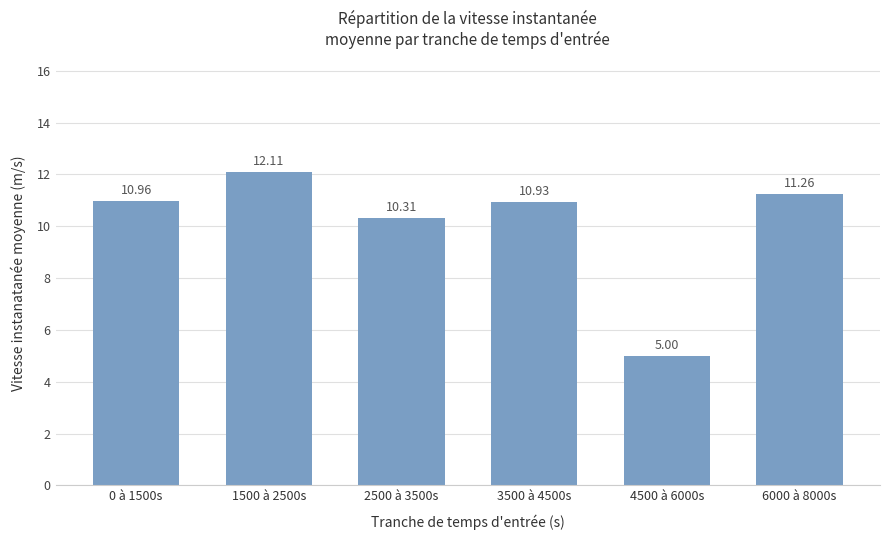

What is the value of the 3rd bar from the left?

10.3